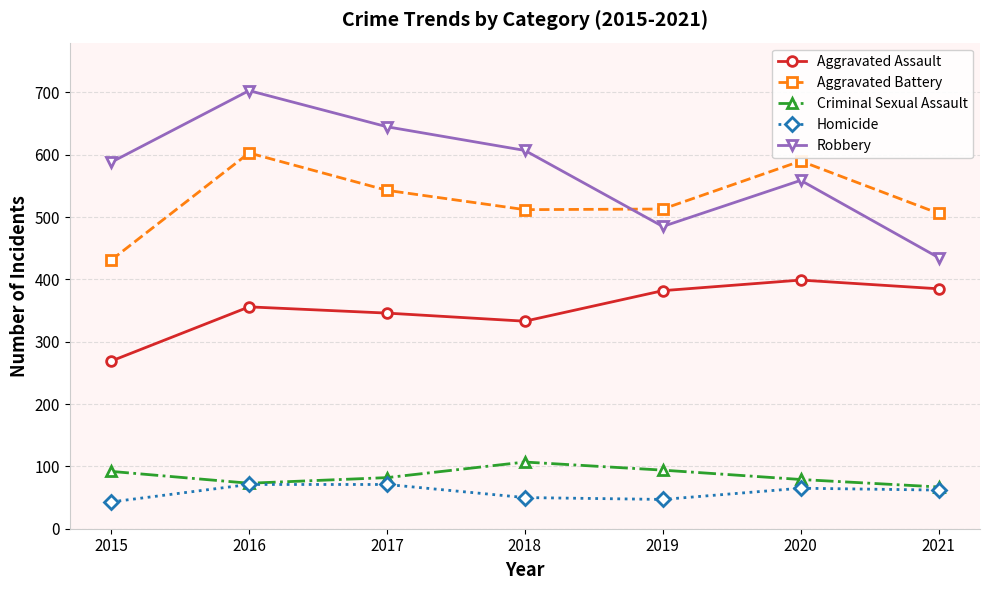

Where does the Homicide series first go above 62?

2016